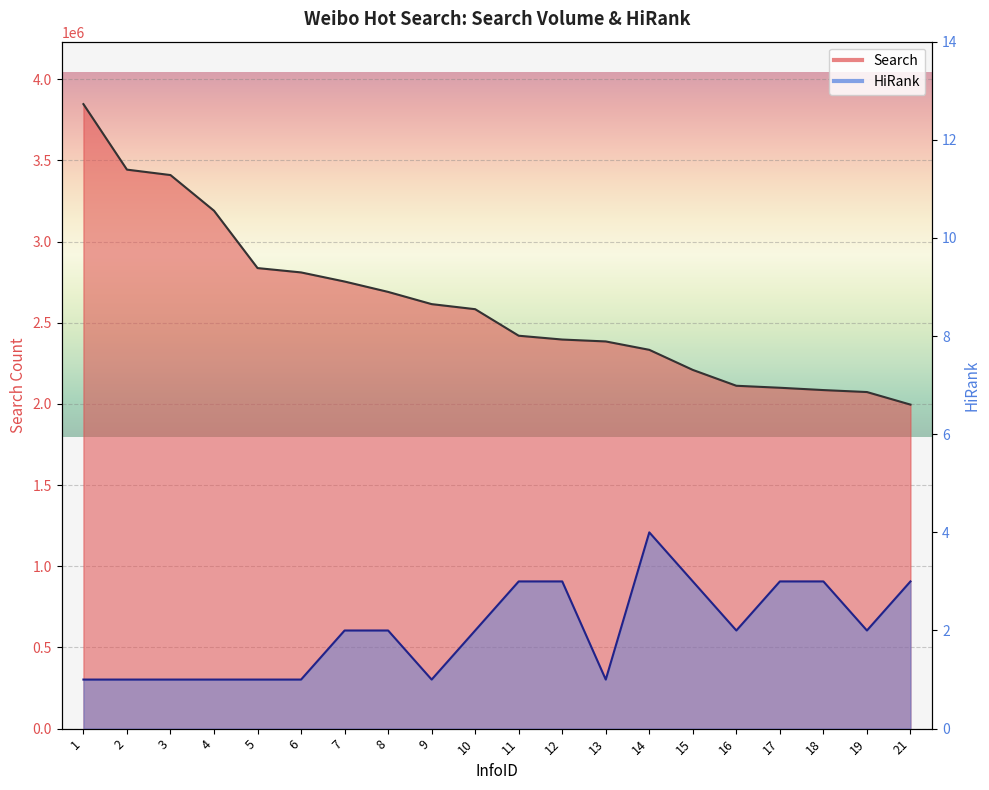

Reading right to left, list all the values displayed in this chart.

Search: 21=1995980	19=2073377	18=2085489	17=2099777	16=2112054	15=2209638	14=2333398	13=2385067	12=2396797	11=2420271	10=2583729	9=2614974	8=2690218	7=2754111	6=2810238	5=2837028	4=3190247	3=3410001	2=3443440	1=3846953
HiRank: 21=3	19=2	18=3	17=3	16=2	15=3	14=4	13=1	12=3	11=3	10=2	9=1	8=2	7=2	6=1	5=1	4=1	3=1	2=1	1=1